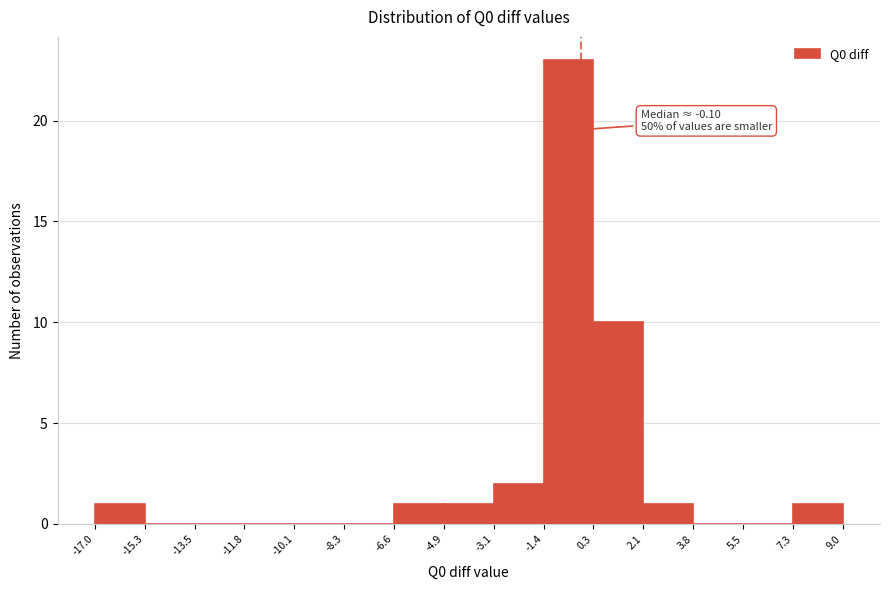

Over which range of the x-axis is the bar tallest?

-1.4 to 0.3